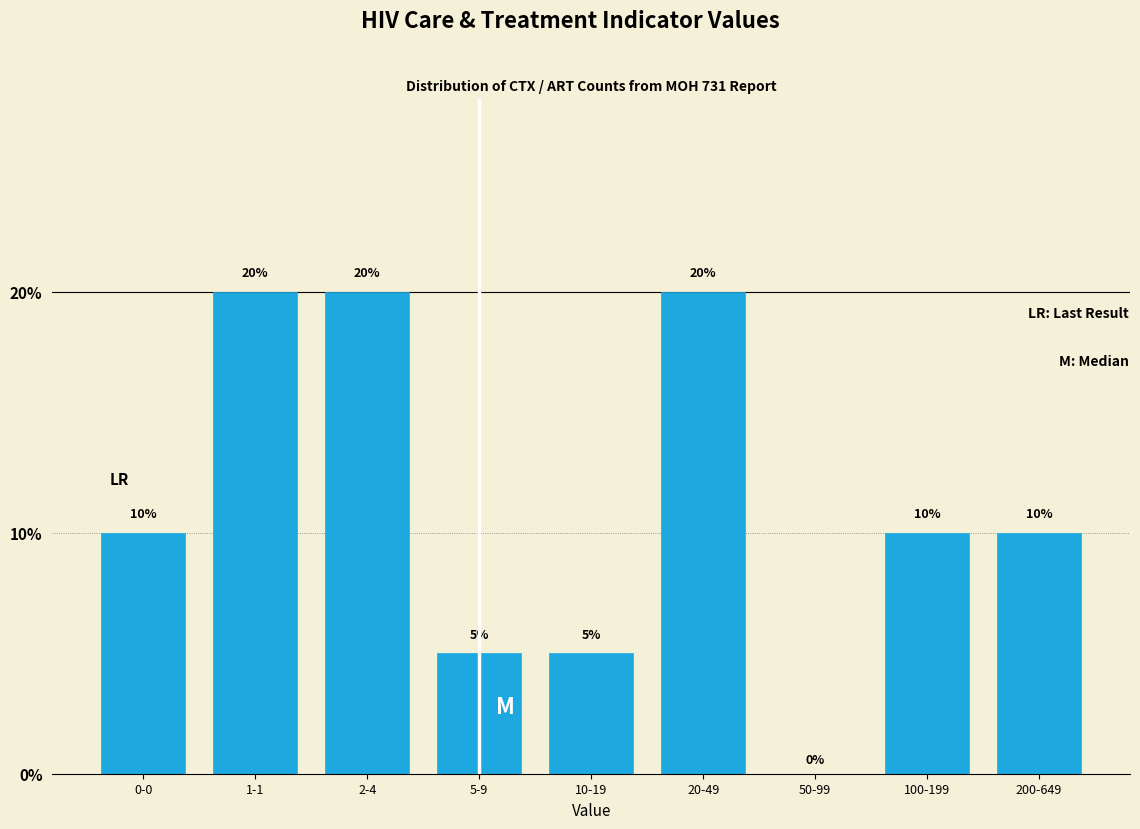

Reading left to right, list all the values displayed in this chart.

0-0=10	1-1=20	2-4=20	5-9=5	10-19=5	20-49=20	50-99=0	100-199=10	200-649=10